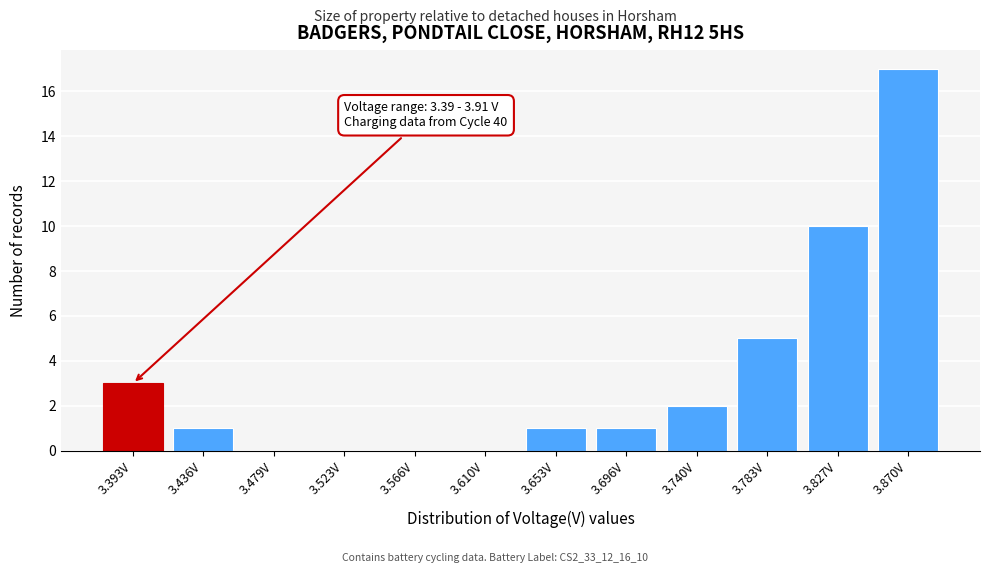

Reading right to left, transcribe all the data shown in this chart.

3.870V=17	3.827V=10	3.783V=5	3.740V=2	3.696V=1	3.653V=1	3.610V=0	3.566V=0	3.523V=0	3.479V=0	3.436V=1	3.393V=3